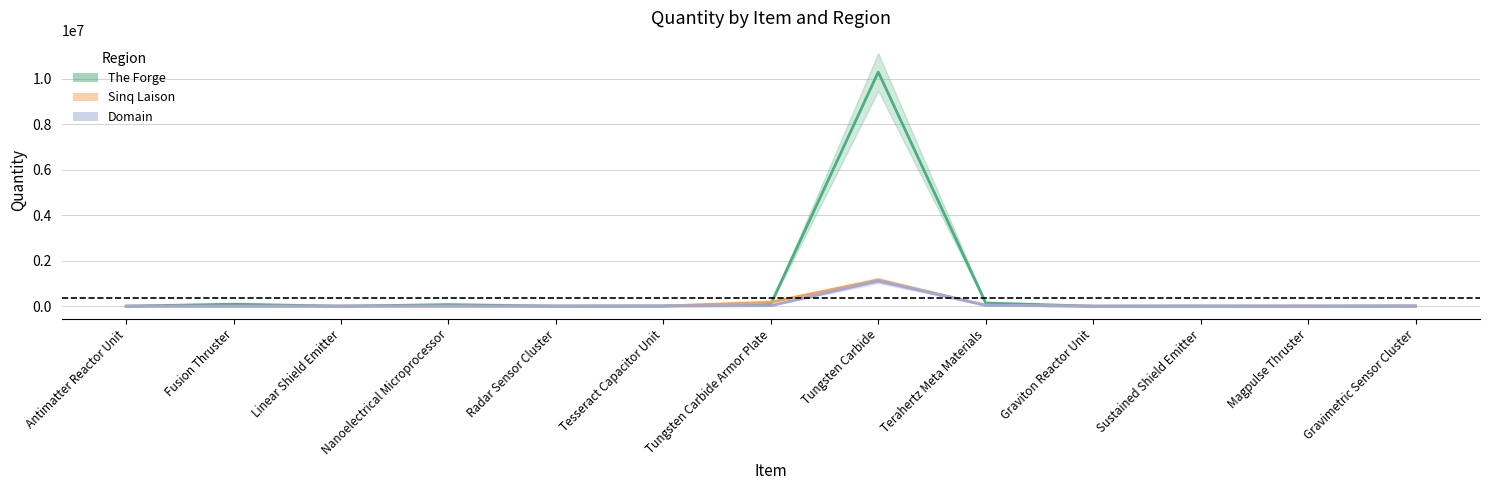

Is it true that Sinq Laison equals 0 at Fusion Thruster?

True